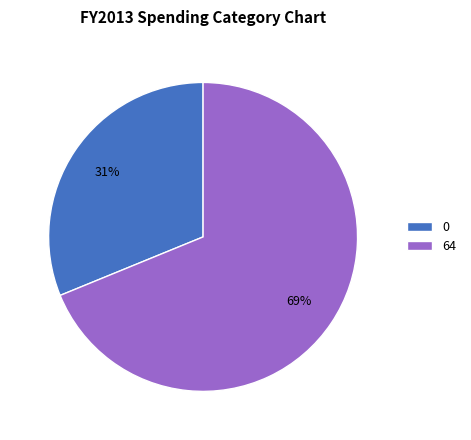

Do 0 and 64 together represent more than half of the pie?

Yes